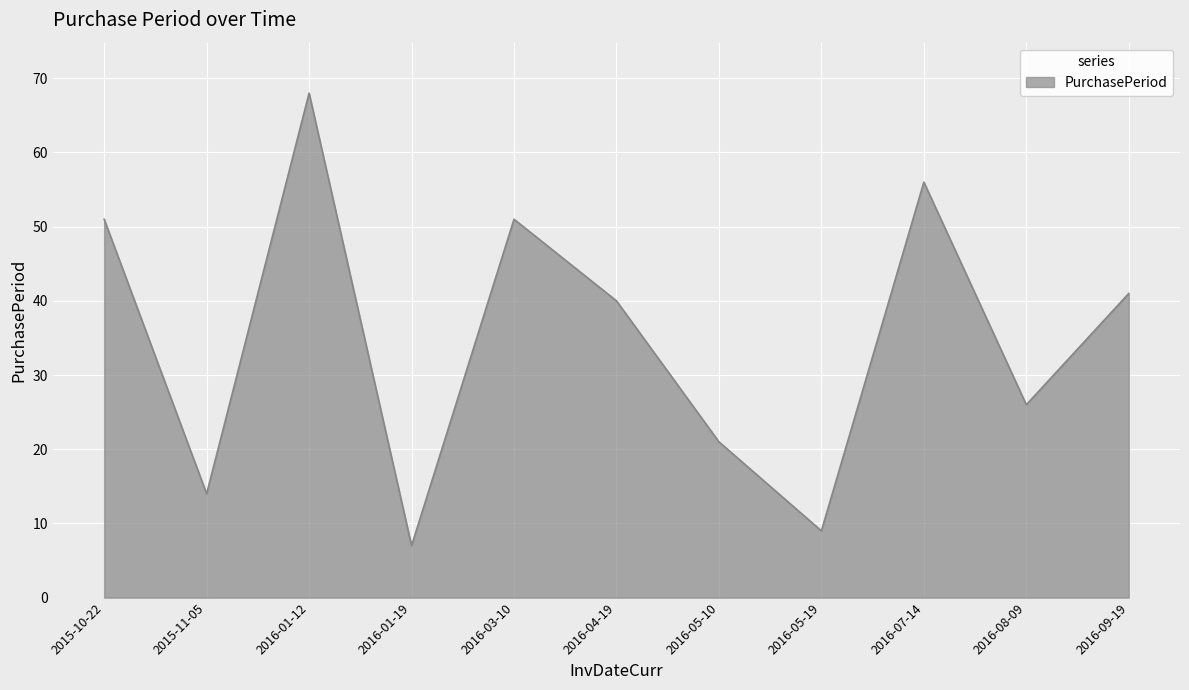

At which category does the data reach its first local peak?

2016-01-12